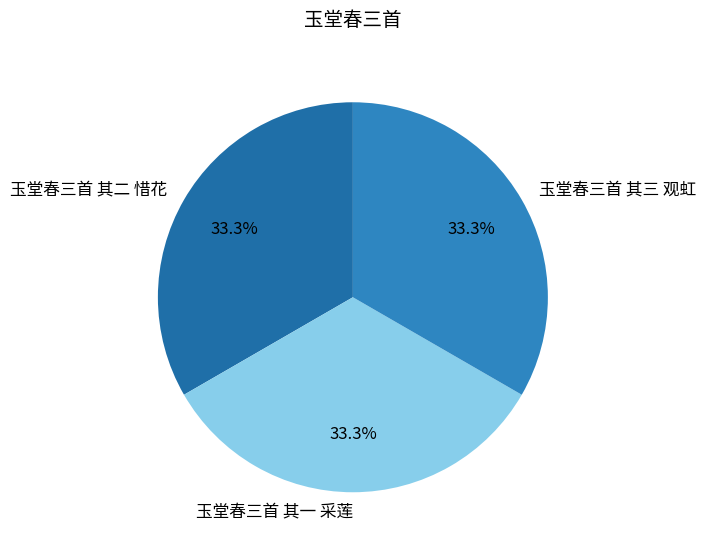

What percentage is NOT represented by 玉堂春三首 其三 观虹?

66.7%